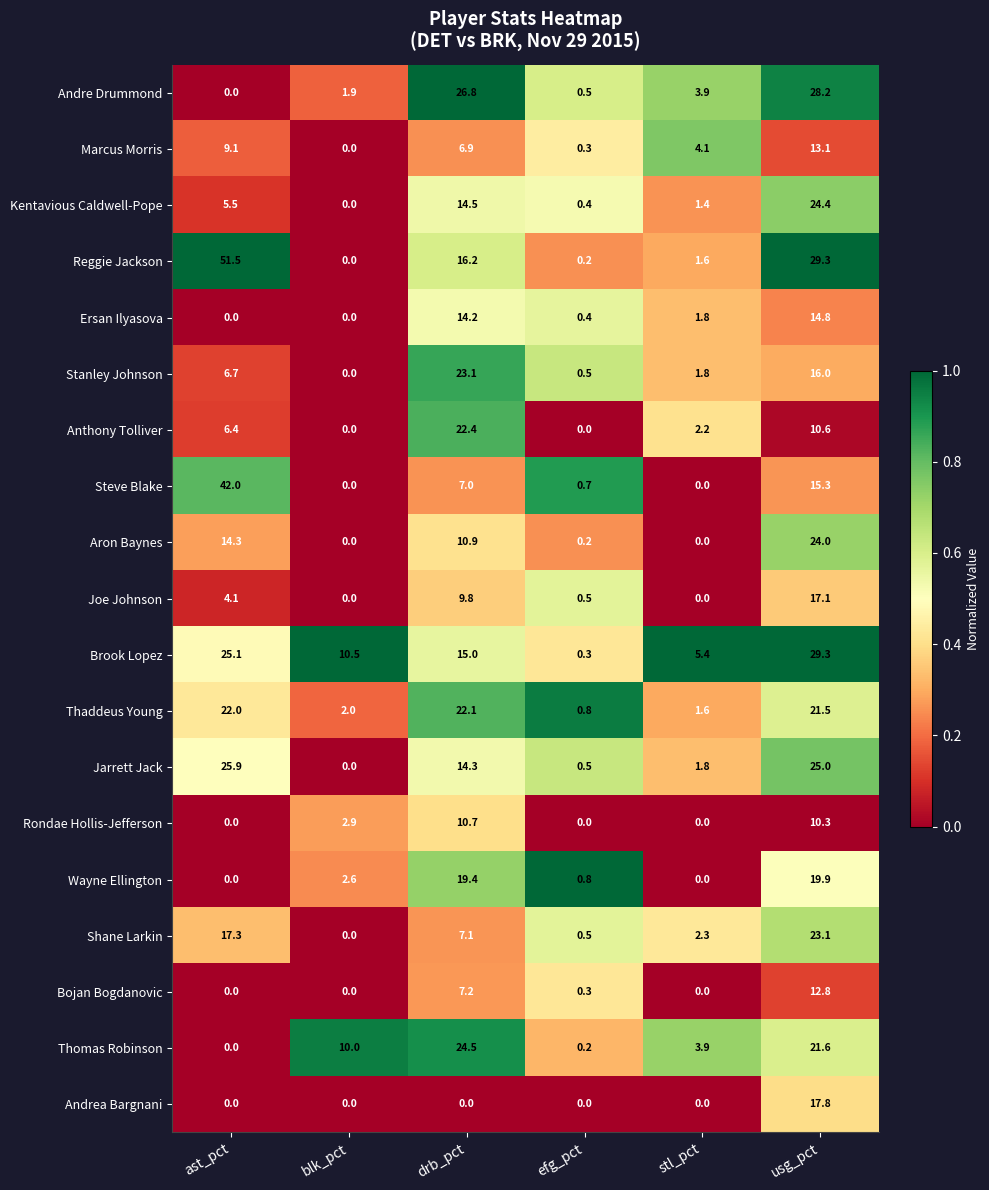

Which category has the highest value across all series?

ast_pct